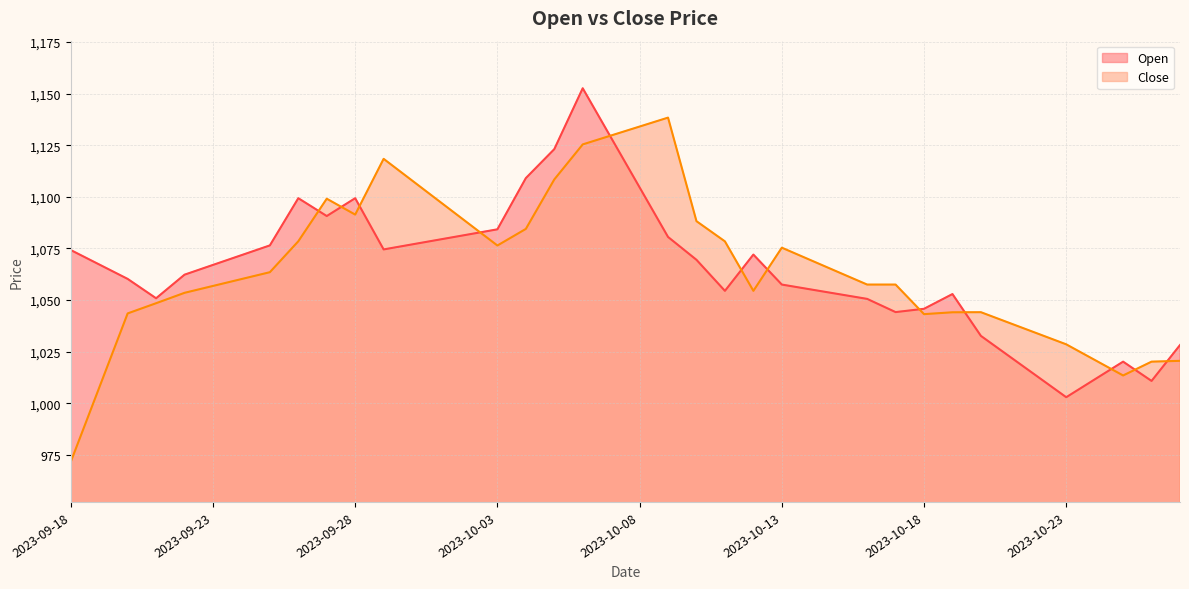

What is the label of the 1st point from the left?

2023-09-18